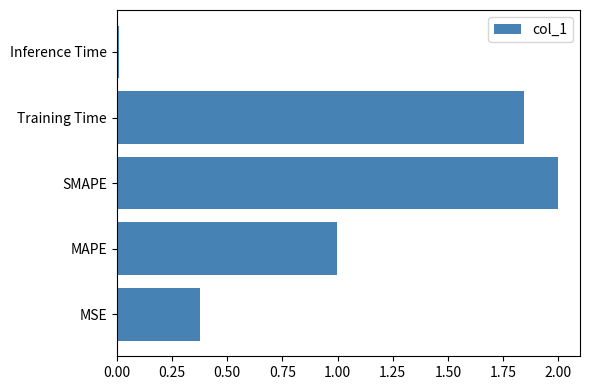

What is the difference between the maximum and minimum values?

2.0